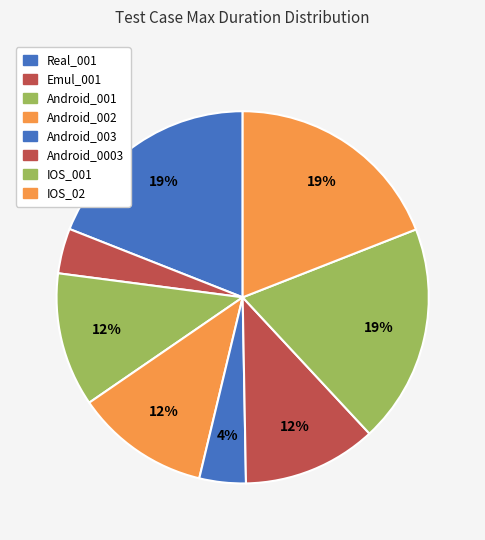

Between Android_003 and Real_001, which is larger?

Real_001